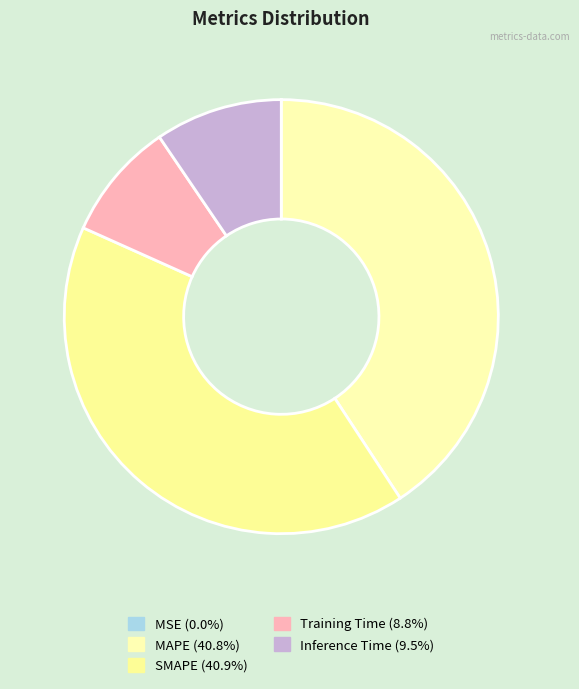

How many slices are in this pie chart?

5